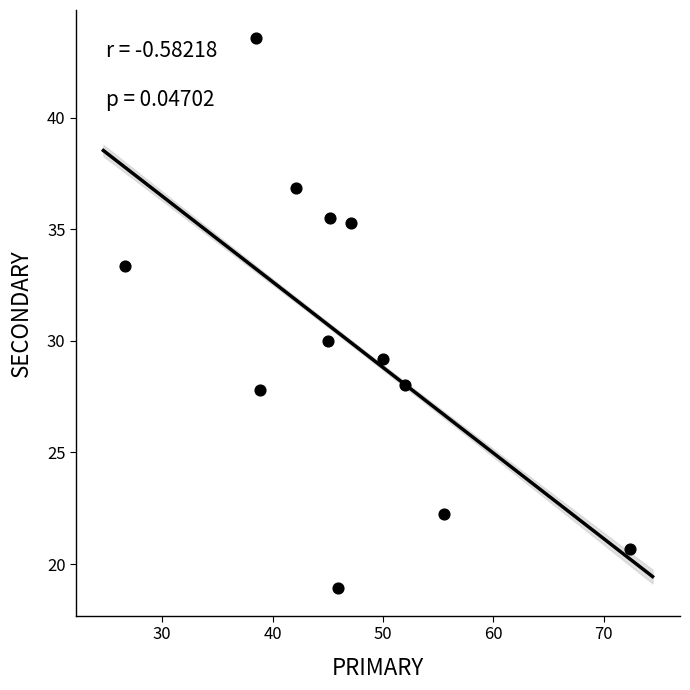

What Y value in the scatter plot is closest to 31?

30.0